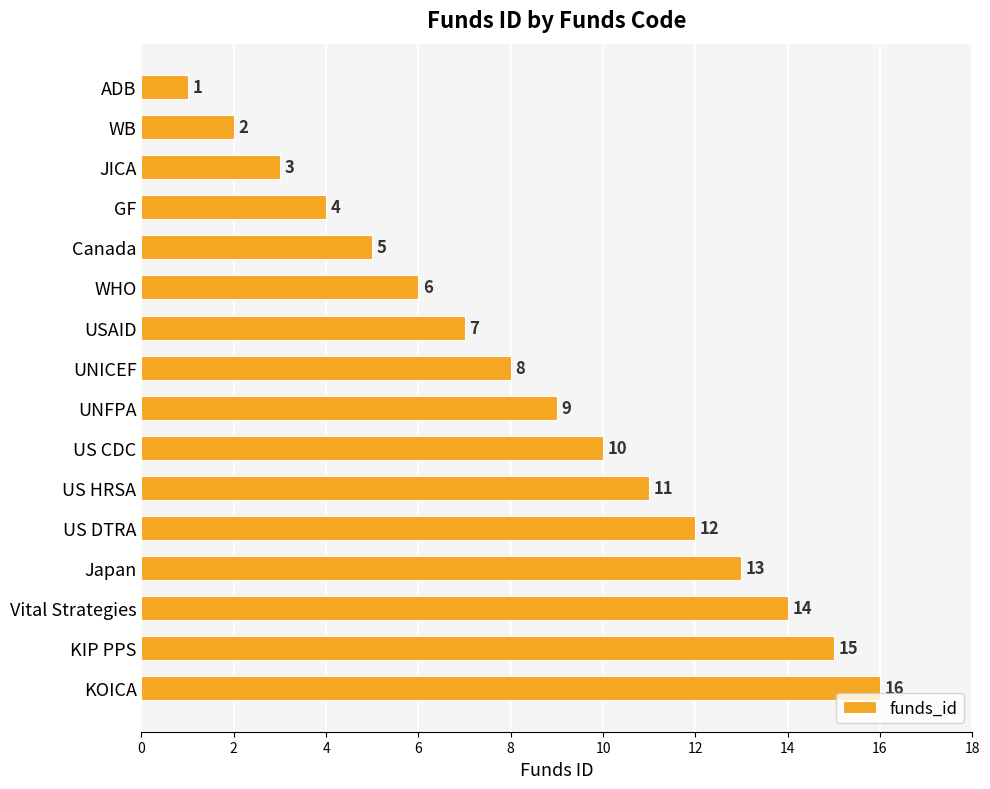

What is the difference between the maximum and minimum values?

15